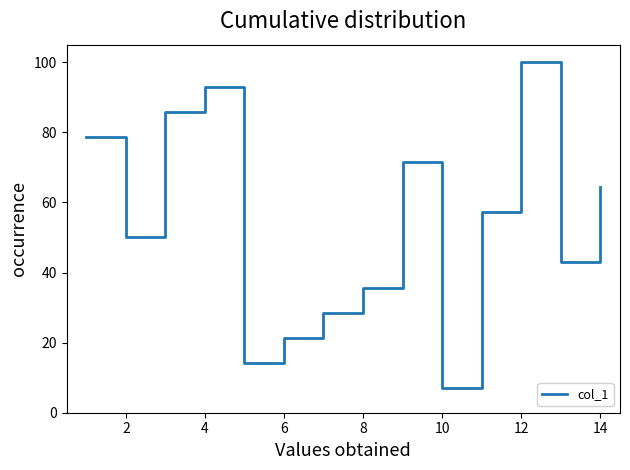

What is the difference between the maximum and minimum values?

92.9